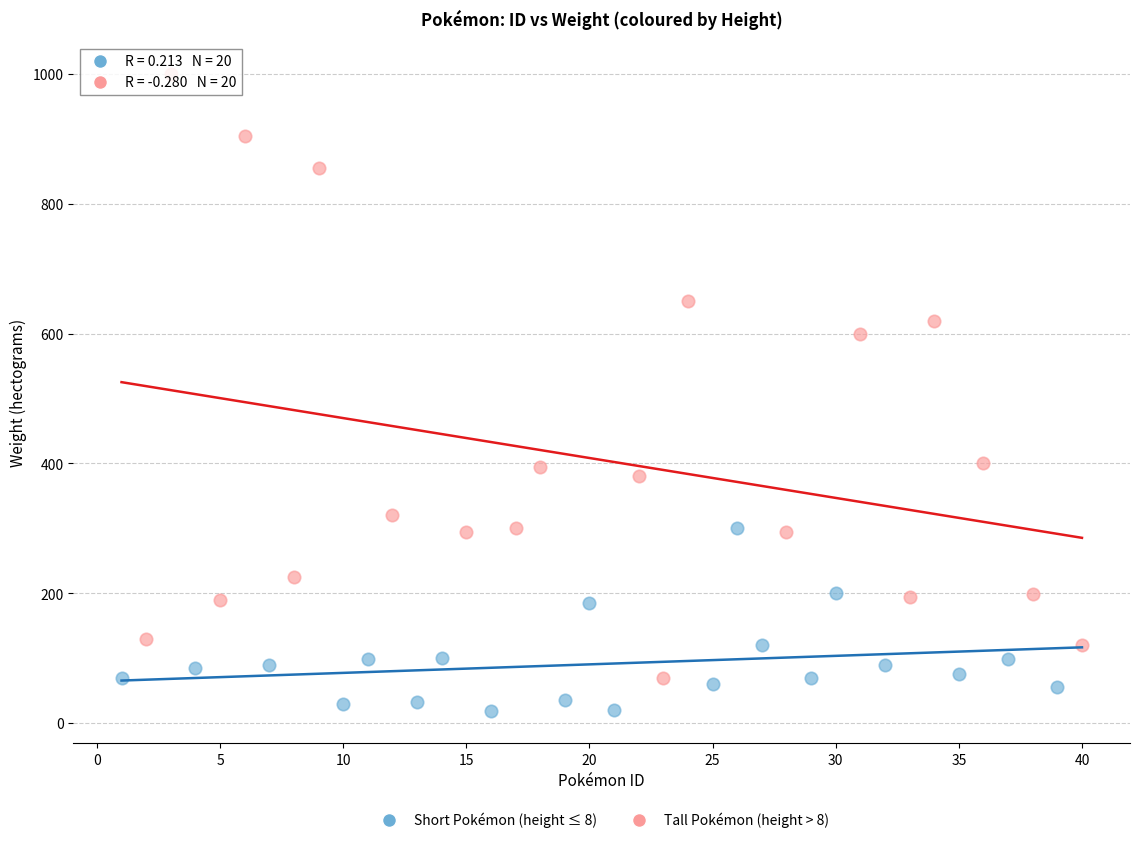

Which series contains the highest Y value?

Tall Pokémon (height > 8)